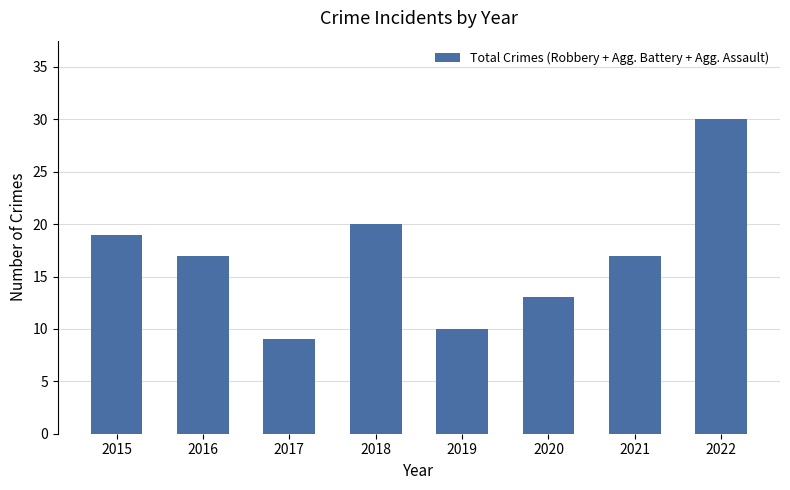

Reading right to left, transcribe all the data shown in this chart.

2022=30	2021=17	2020=13	2019=10	2018=20	2017=9	2016=17	2015=19